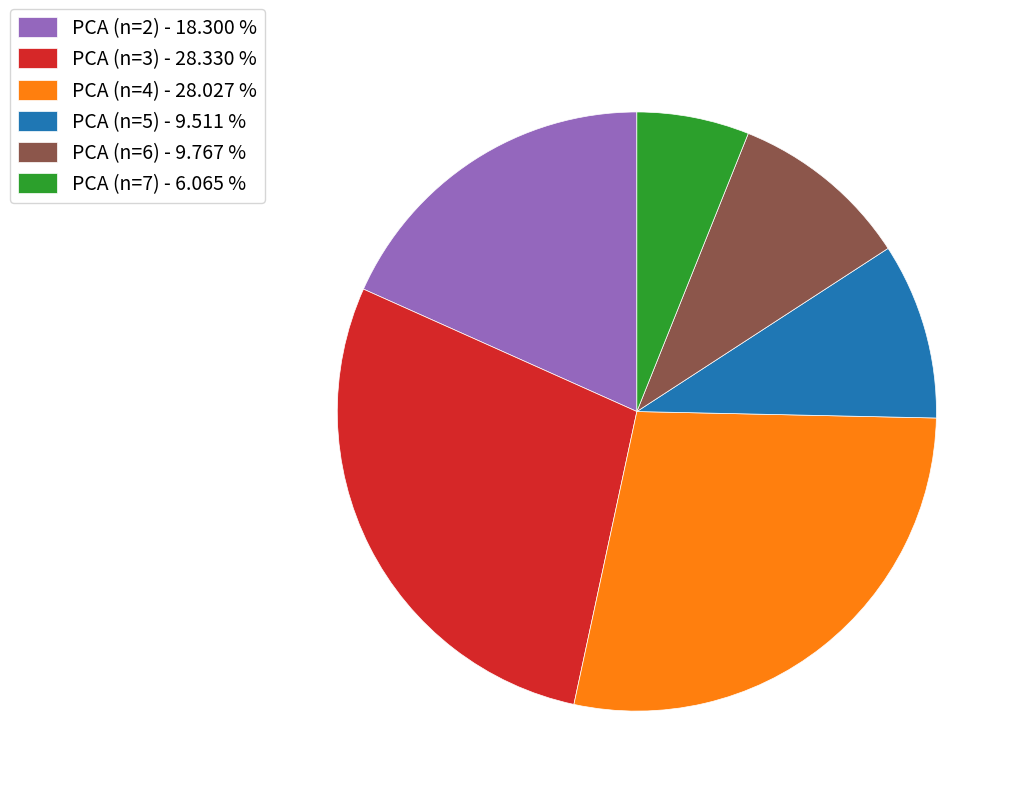

The PCA (n=3) slice represents 28% of the pie. True or false?

True